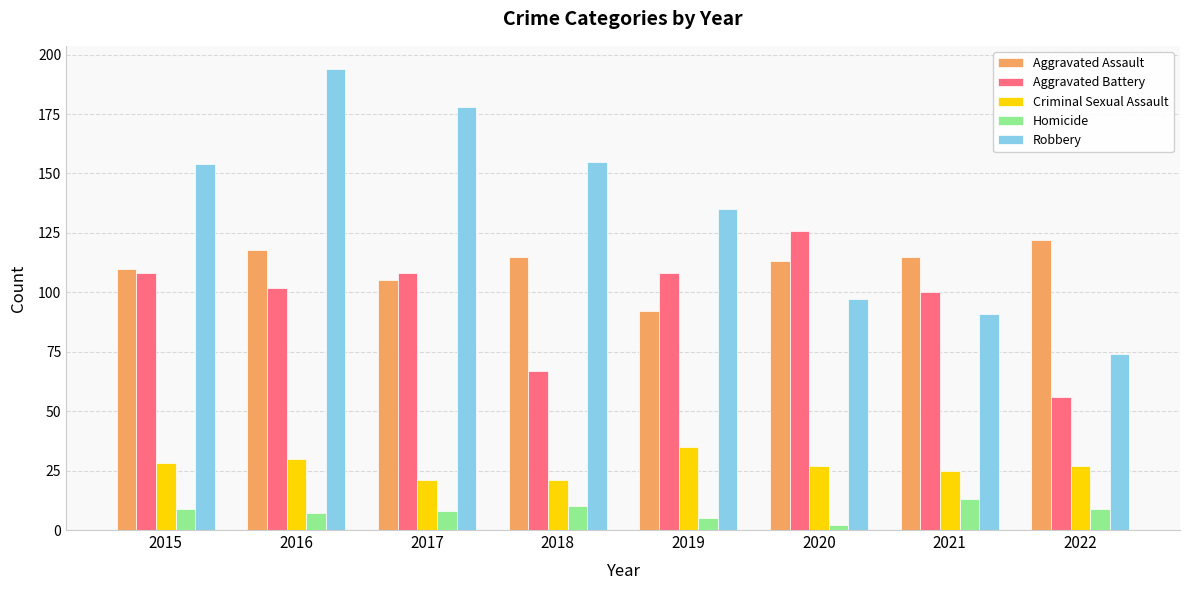

What is the sum of all Criminal Sexual Assault values?

214